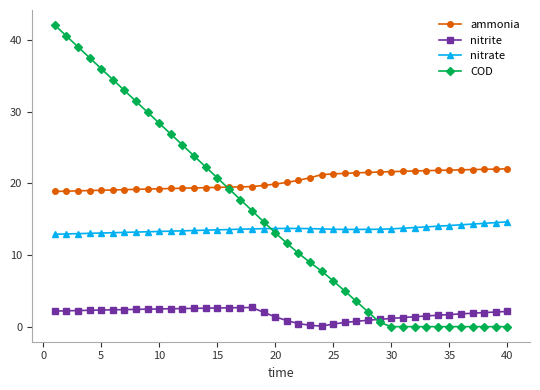

Which series has the widest spread of values?

COD